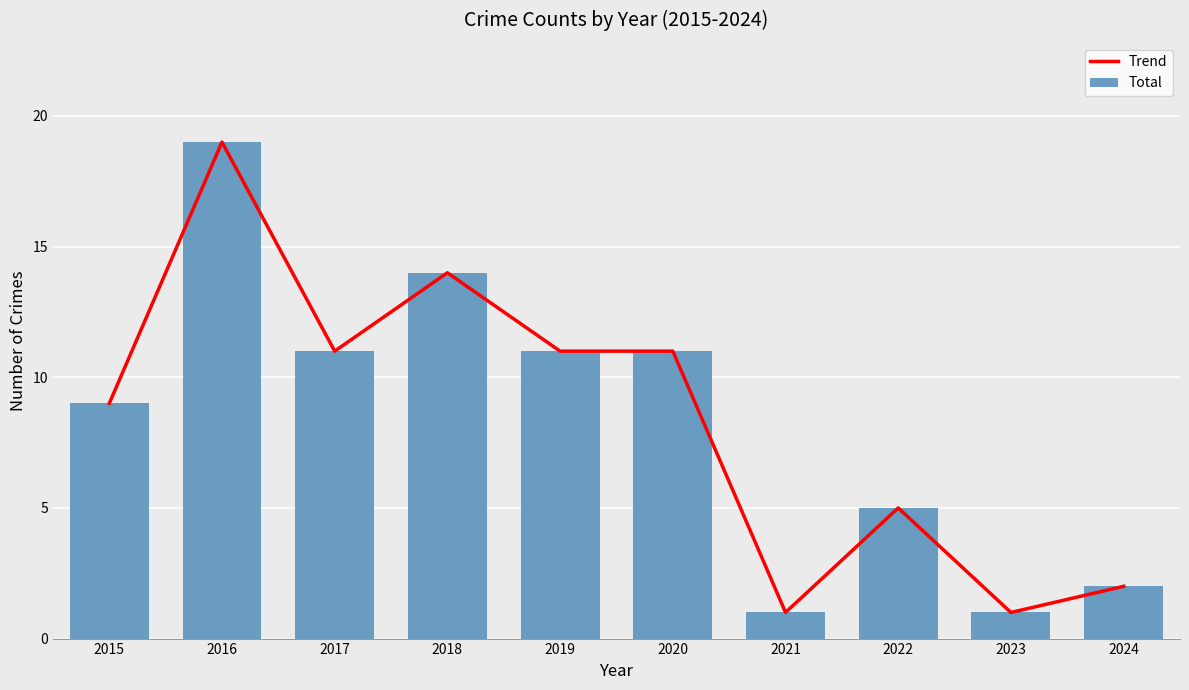

Which series has the largest range (max minus min)?

Trend